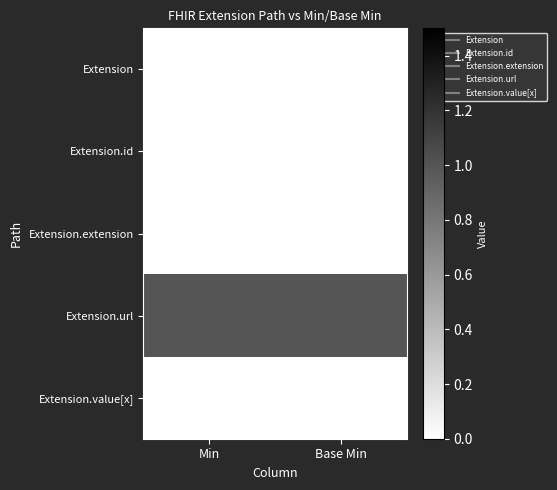

At which category is the sum across all series the highest?

Min